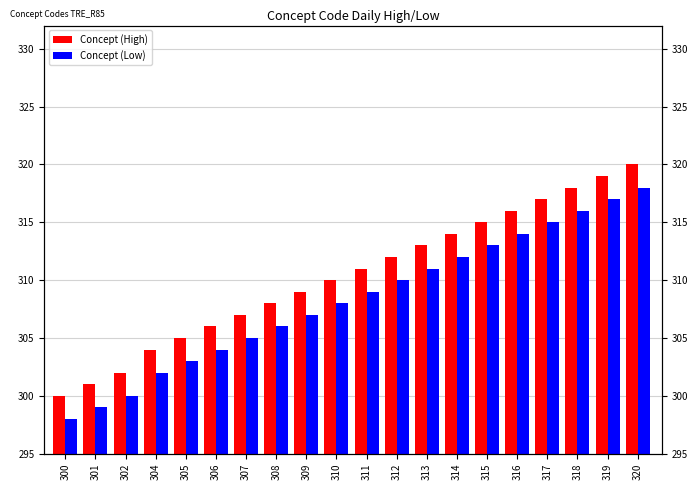

The value of Concept (Low) at 314 is 312. True or false?

True